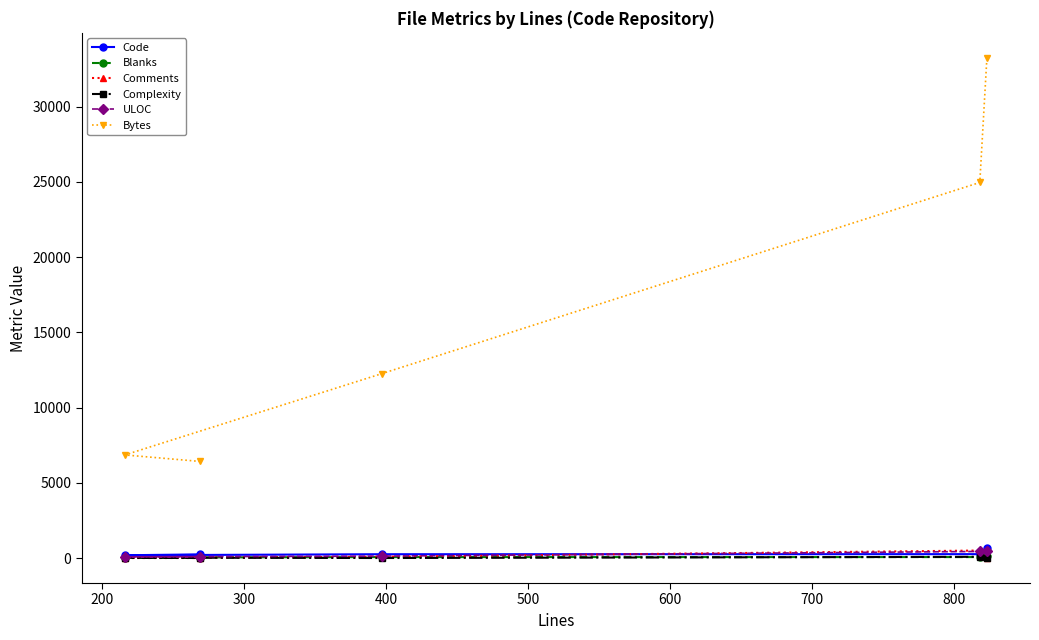

Which series has the widest spread of values?

Bytes